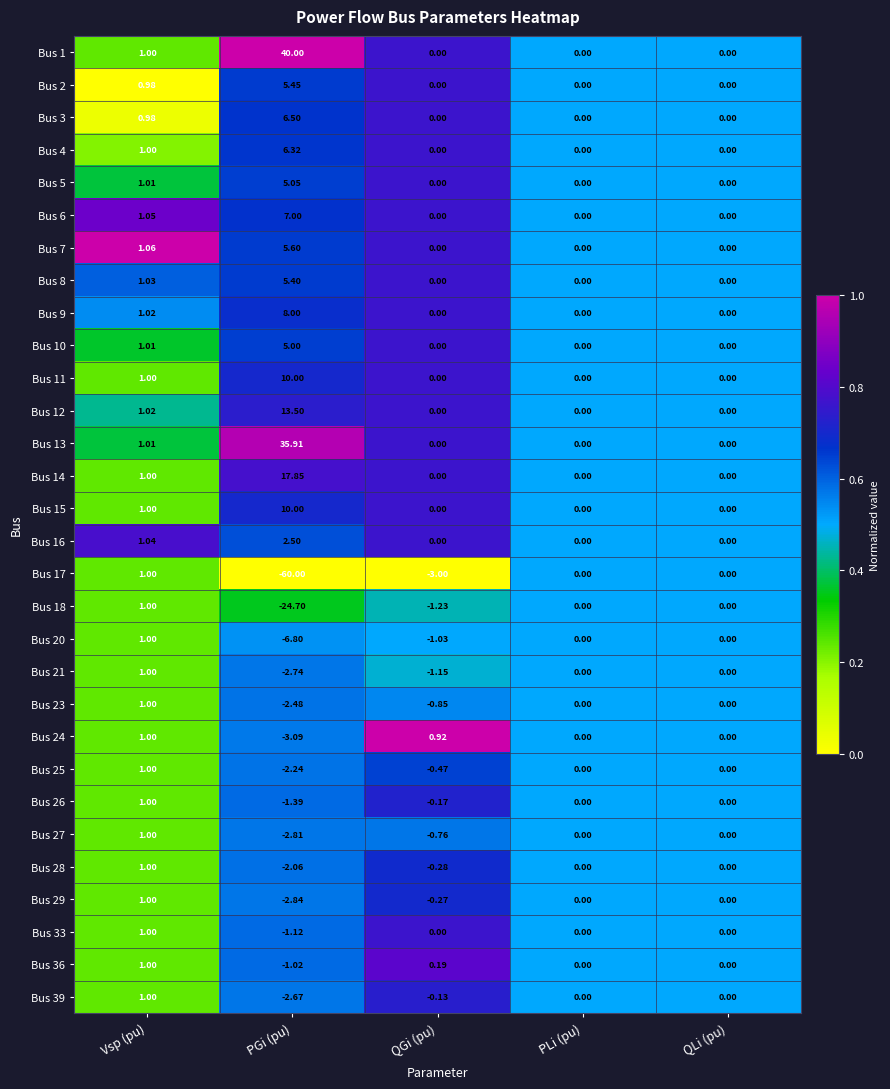

Which label corresponds to the largest value in the chart?

PGi (pu)